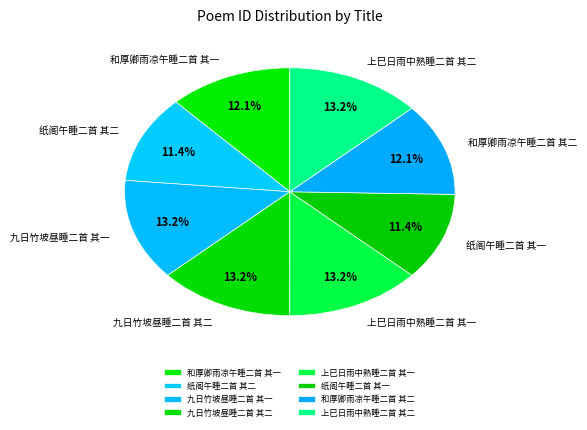

Is there any slice that represents more than half of the pie?

No